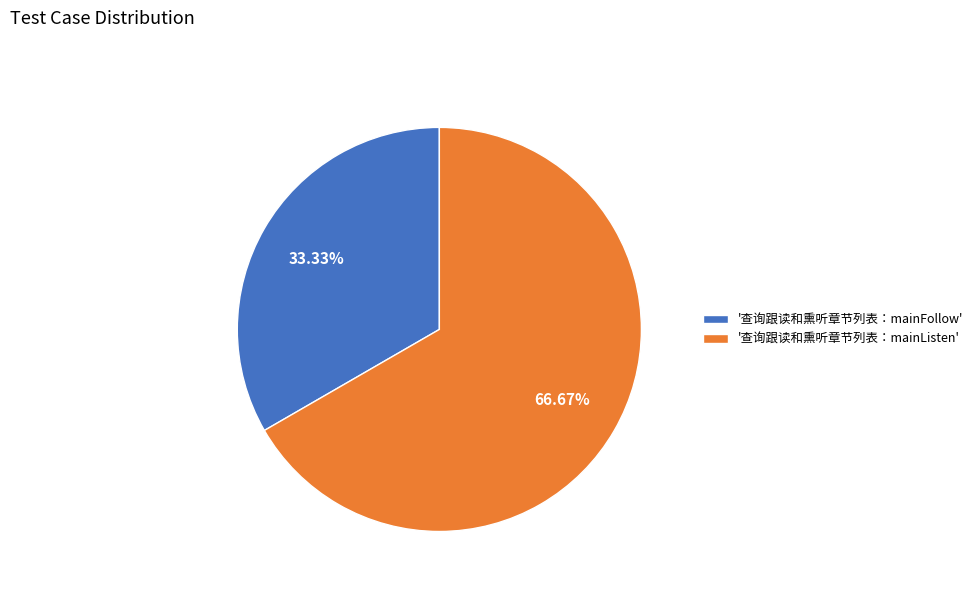

Is the sum of '查询跟读和熏听章节列表：mainListen' and '查询跟读和熏听章节列表：mainFollow' greater than half?

Yes